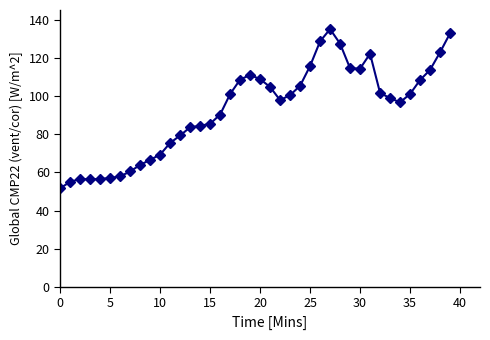

True or false: there are more than 2 points higher than both neighbors.

True